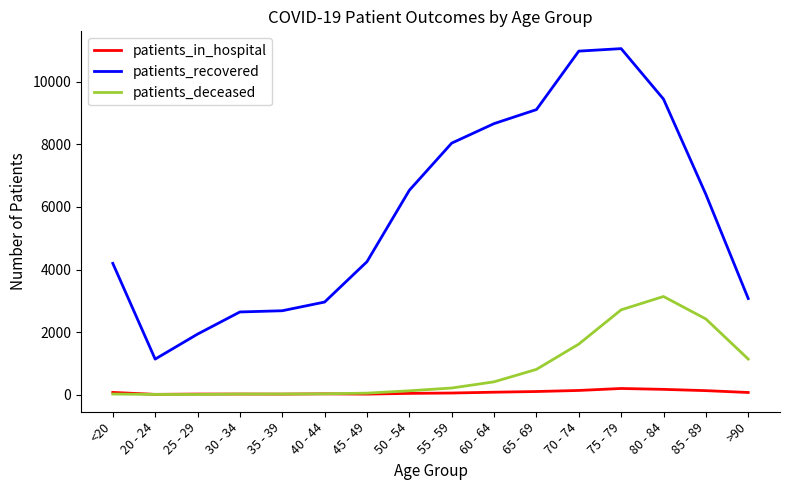

Which series has the widest spread of values?

patients_recovered